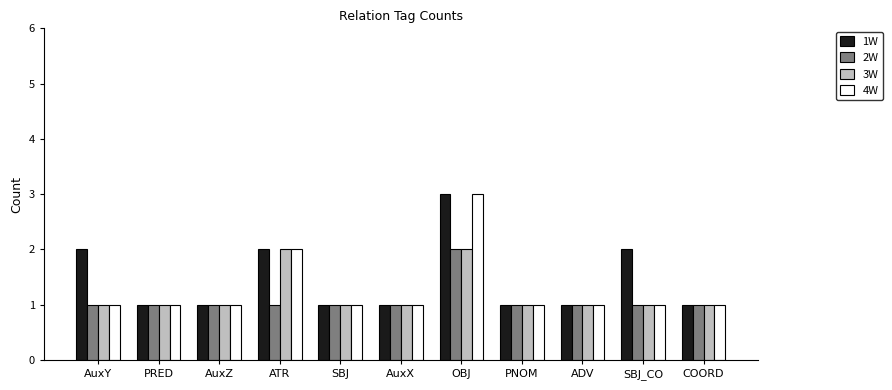

Which series has the largest total across all categories?

1W